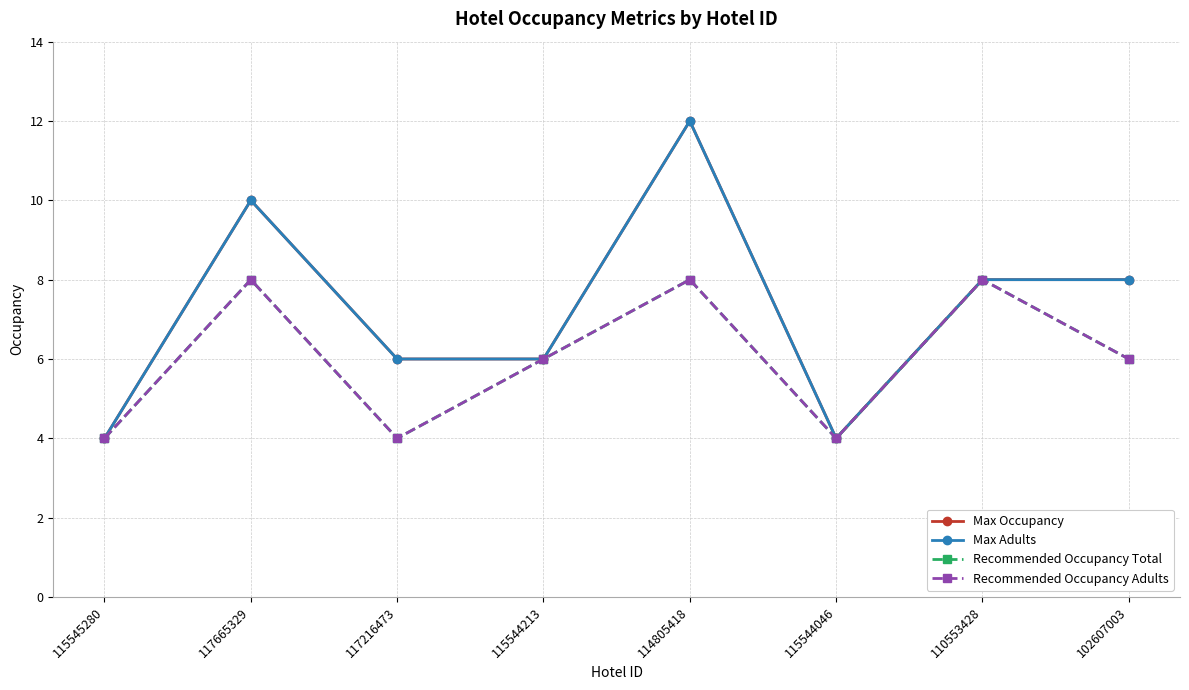

Is this an area chart (filled region under the line)?

No